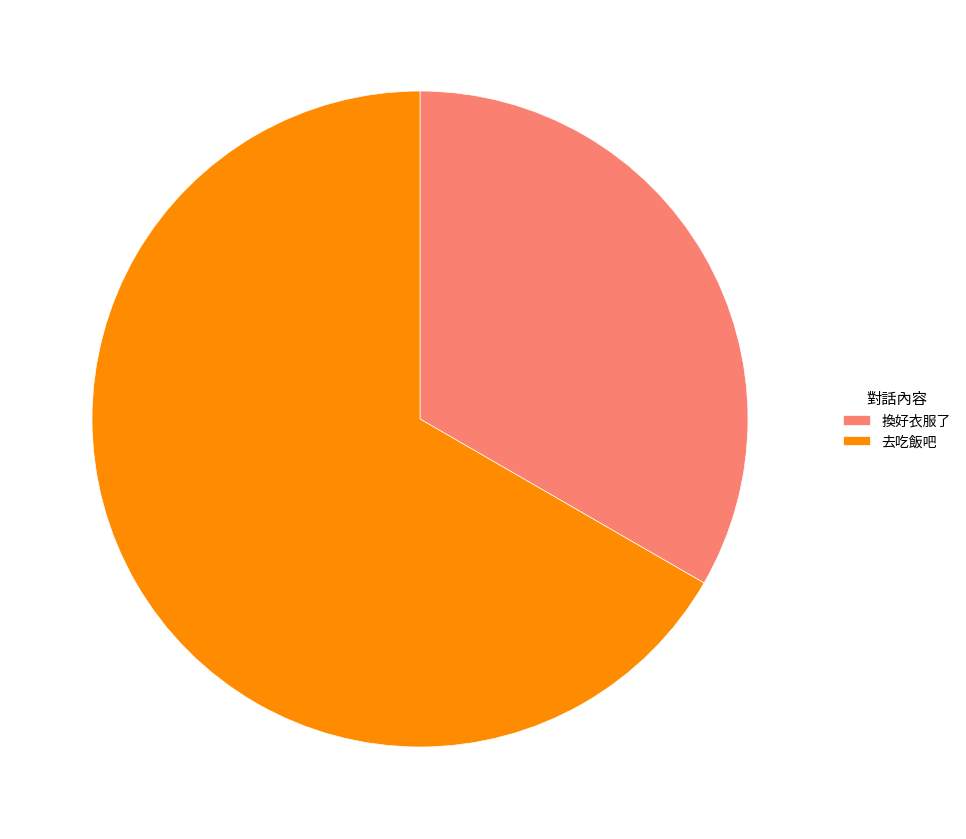

The 去吃飯吧 slice represents 53% of the pie. True or false?

False